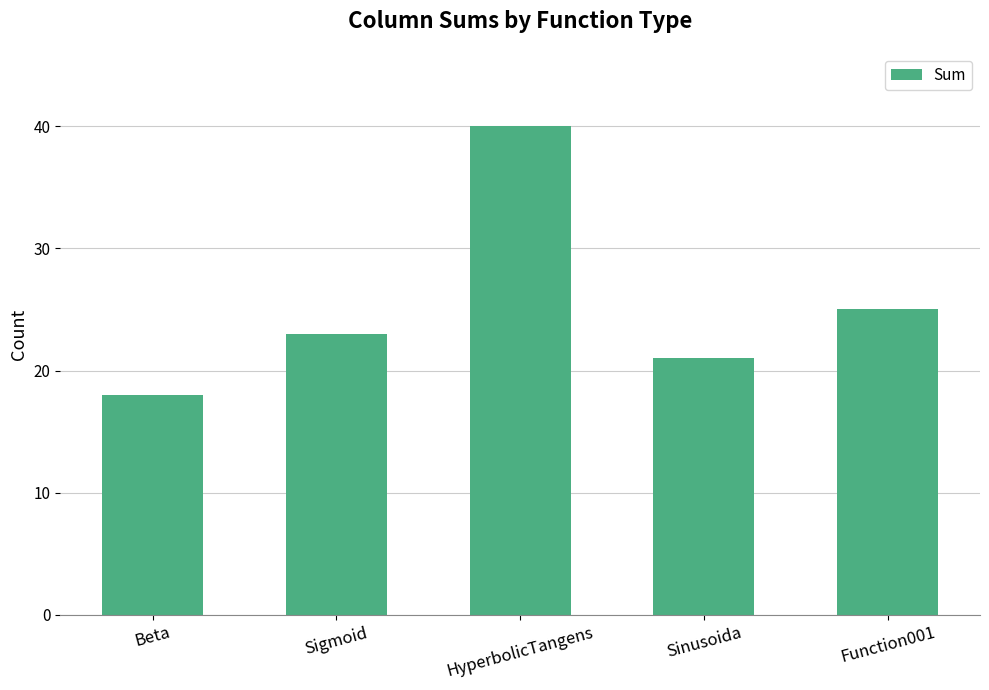

List the labels in order of value, smallest first.

Beta, Sinusoida, Sigmoid, Function001, HyperbolicTangens